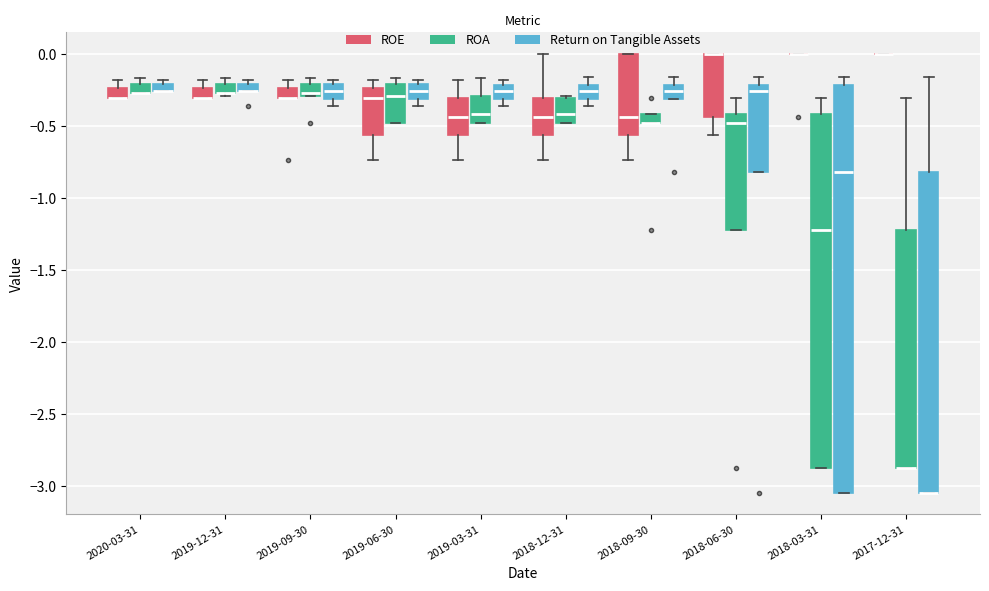

Comparing the boxes themselves (not the whiskers), which one is the tallest?

2018-03-31 (Return on Tangible Assets)